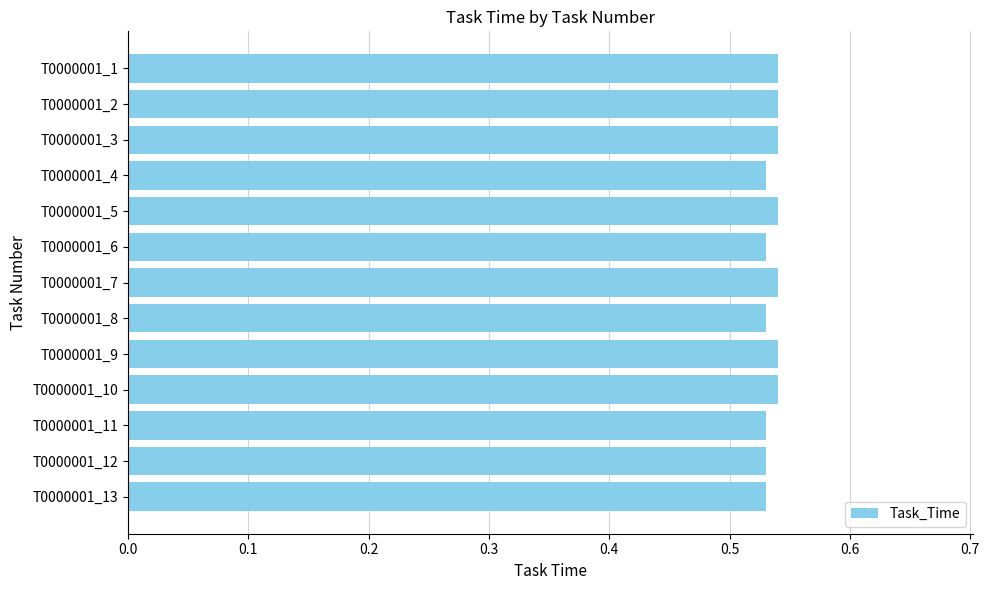

Count the values in the range 0 to 1.

13